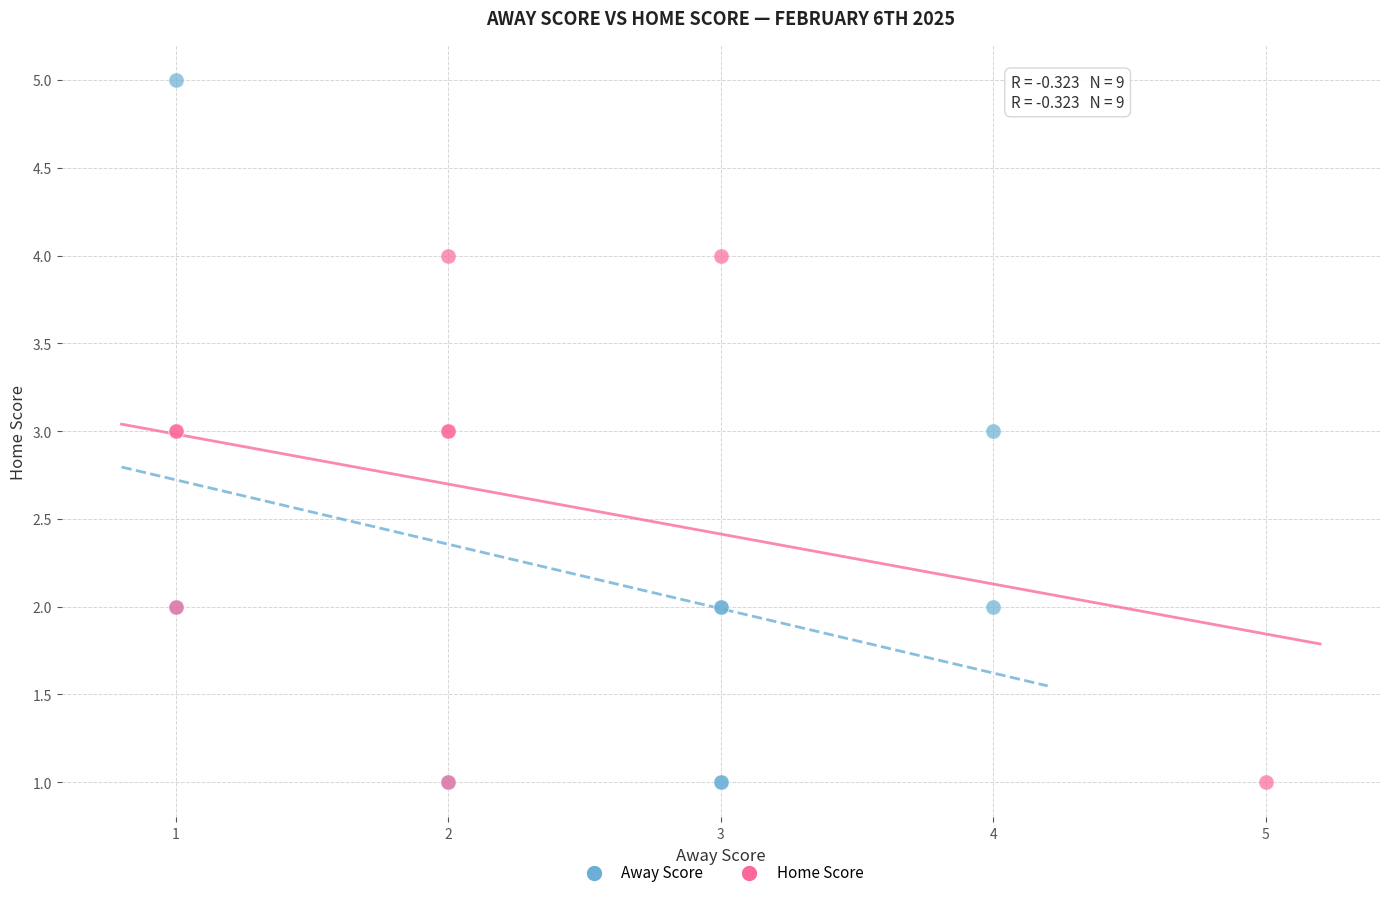

Which series contains the highest Y value?

Away Score